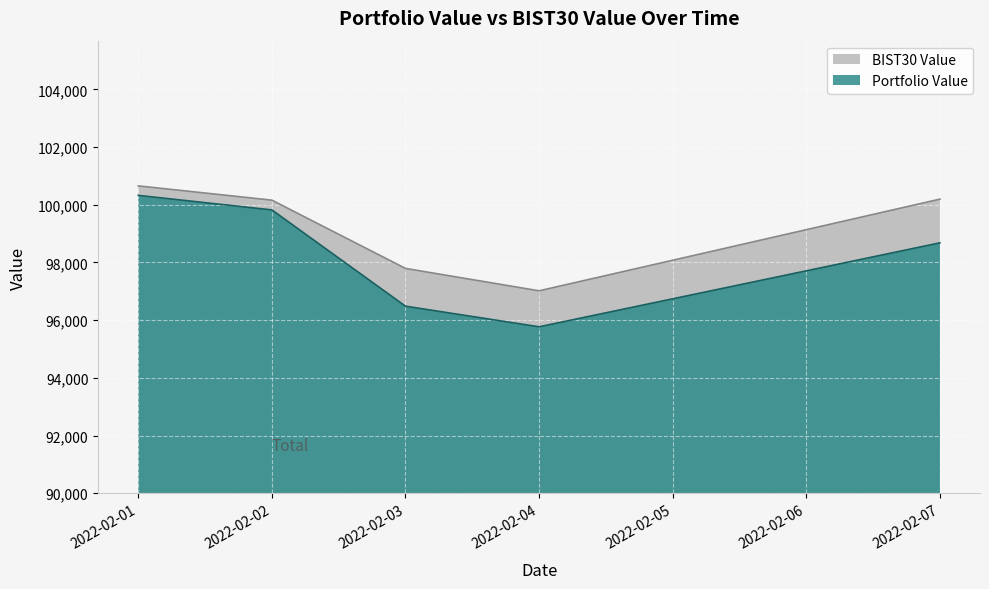

Where is the first local minimum for Portfolio Value?

2022-02-04